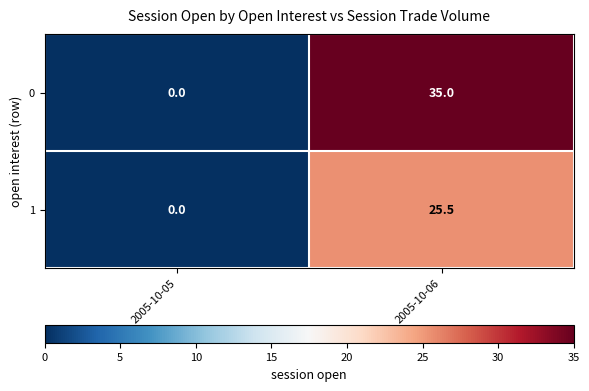

List the series in order of their peak value, lowest first.

1, 0